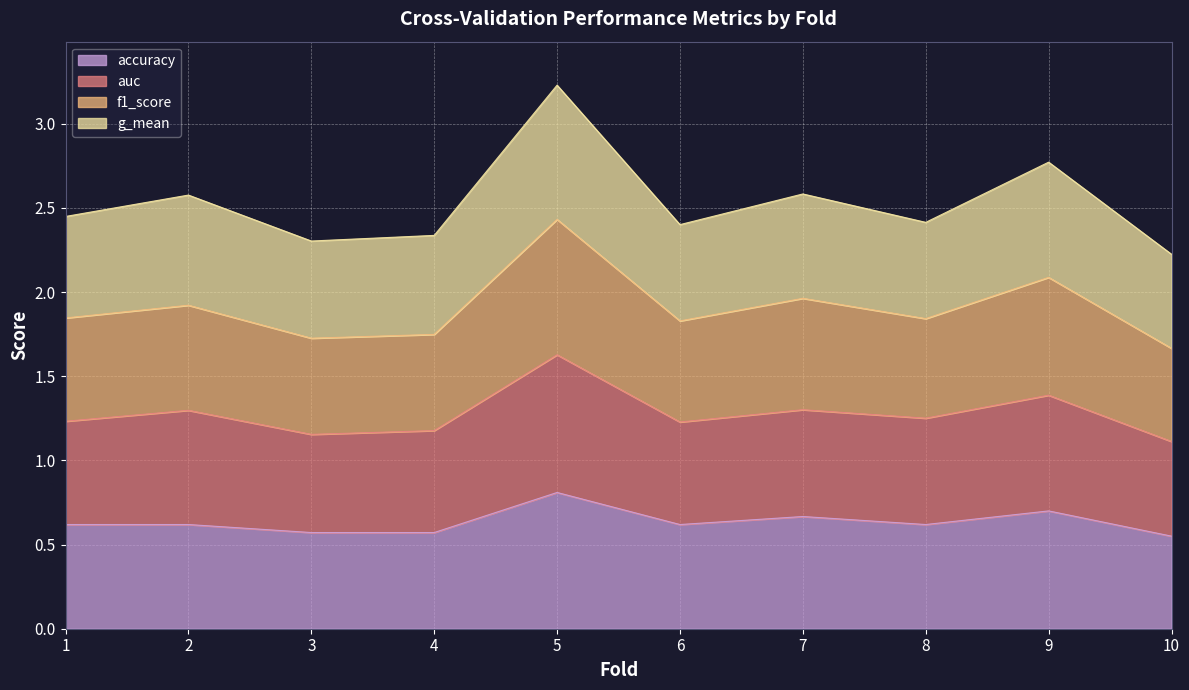

Count the auc values in the range 1 to 2.

10